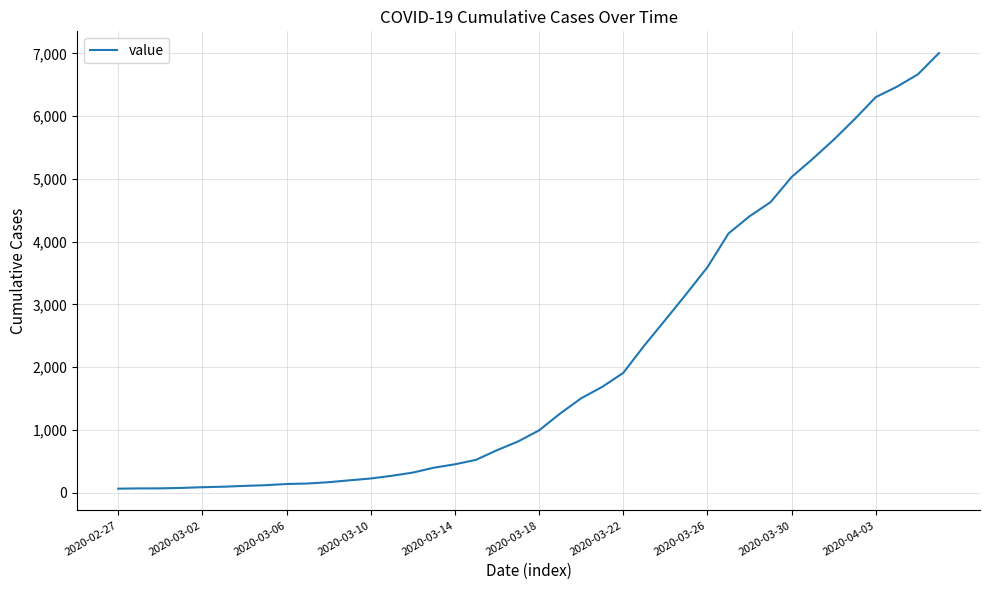

What is the difference between the maximum and minimum values?

6940